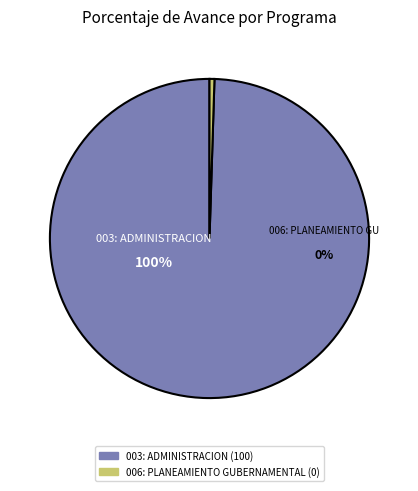

What is the change in value from 003: ADMINISTRACION to 006: PLANEAMIENTO GUBERNAMENTAL?

-100